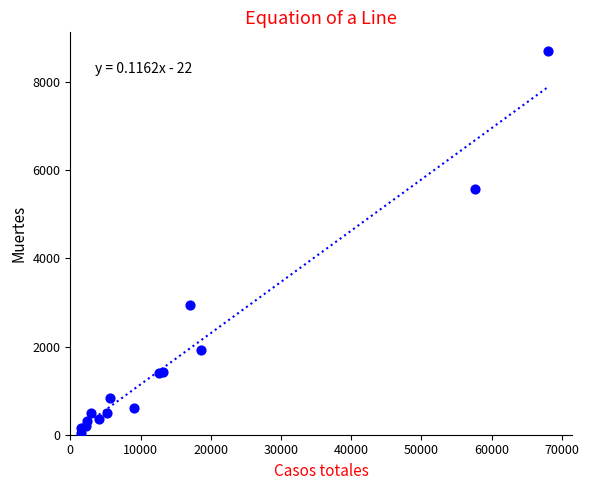

What Y value in the scatter plot is closest to 4360?

5583